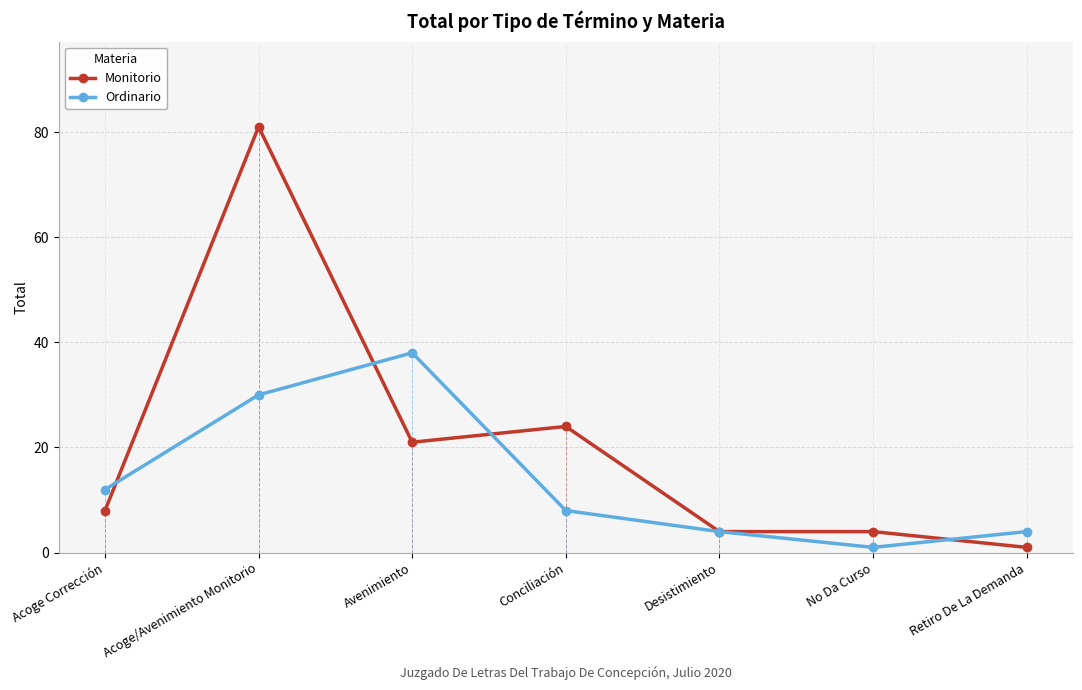

True or false: Monitorio has more than 1 points higher than both neighbors.

True